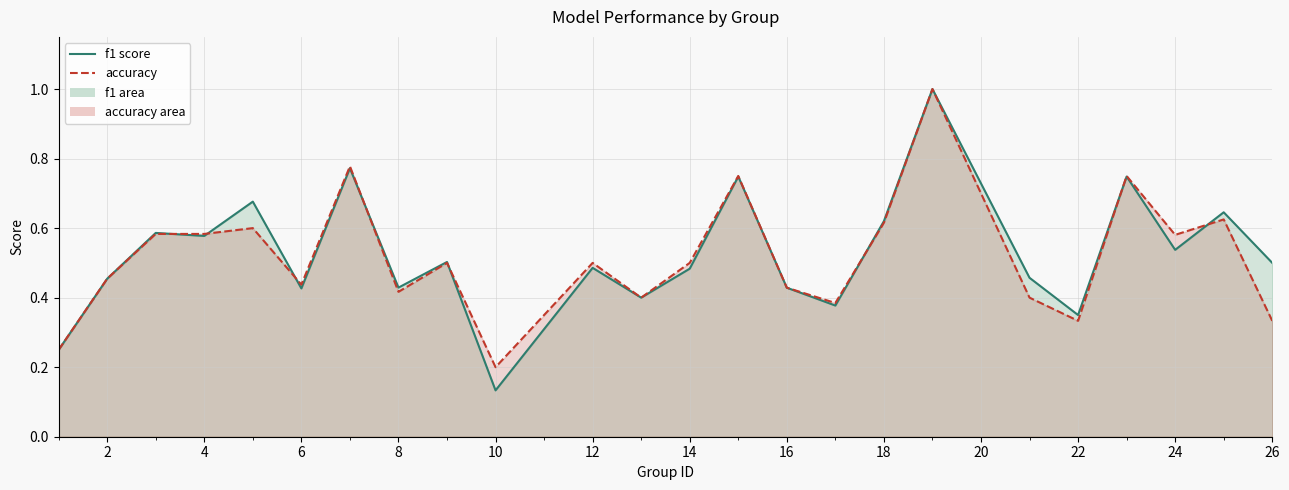

Rank the series at 10 from lowest to highest value.

f1, accuracy